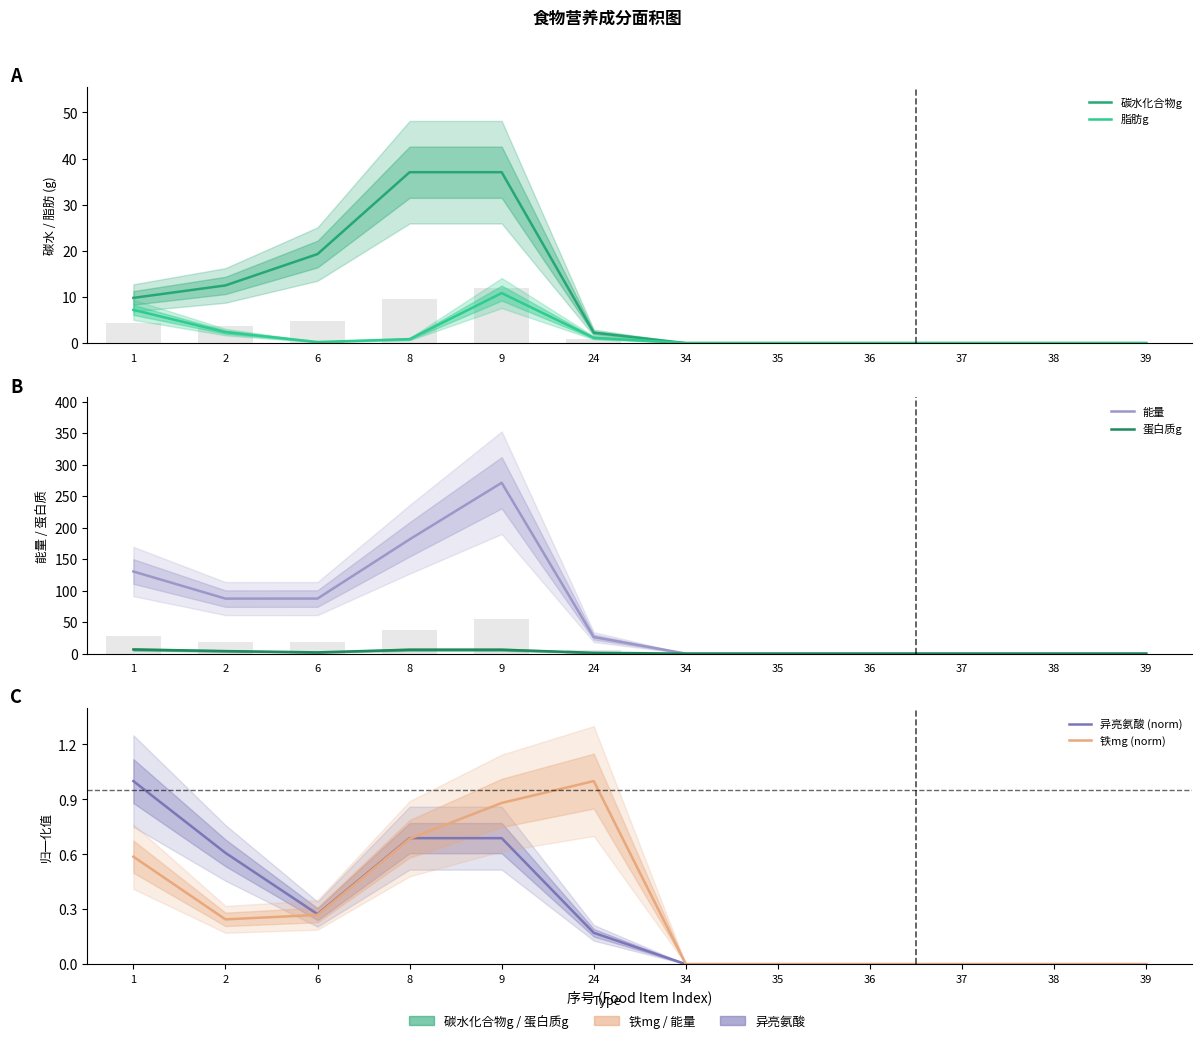

Reading right to left, what are all the values shown in this chart?

碳水化合物g: 39=0.0	38=0.0	37=0.0	36=0.0	35=0.0	34=0.0	24=2.3	9=37.0	8=37.0	6=19.3	2=12.5	1=9.8
脂肪g: 39=0.0	38=0.0	37=0.0	36=0.0	35=0.0	34=0.0	24=1.1	9=10.8	8=0.8	6=0.2	2=2.4	1=7.2
能量: 39=0.0	38=0.0	37=0.0	36=0.0	35=0.0	34=0.0	24=26.2	9=271.4	8=181.4	6=87.4	2=87.4	1=130.4
蛋白质g: 39=0.0	38=0.0	37=0.0	36=0.0	35=0.0	34=0.0	24=1.3	9=6.2	8=6.2	6=2.0	2=4.0	1=6.6
异亮氨酸 (norm): 39=0.0	38=0.0	37=0.0	36=0.0	35=0.0	34=0.0	24=0.2	9=0.7	8=0.7	6=0.3	2=0.6	1=1.0
铁mg (norm): 39=0.0	38=0.0	37=0.0	36=0.0	35=0.0	34=0.0	24=1.0	9=0.9	8=0.7	6=0.3	2=0.2	1=0.6